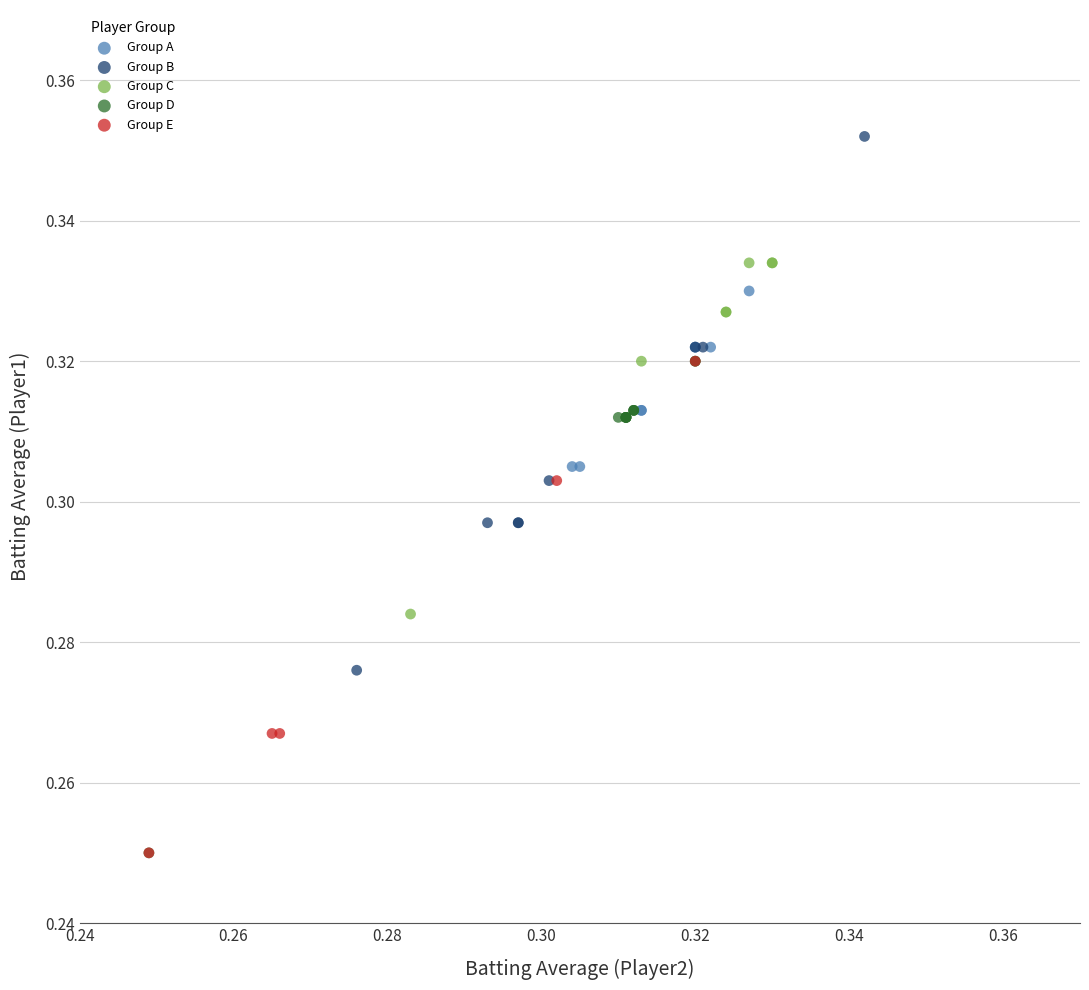

Which series has the widest spread of Y values?

Group B